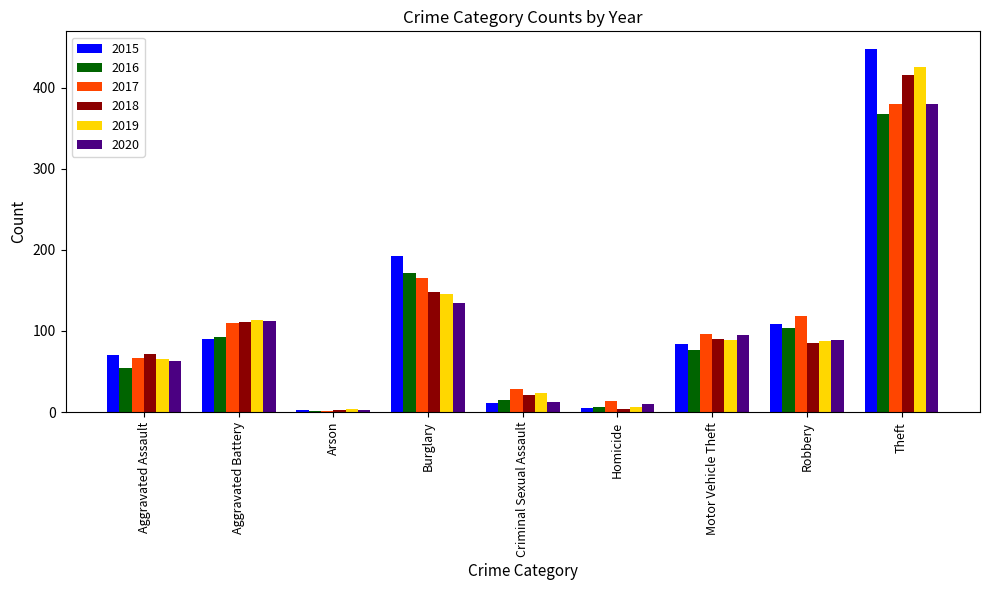

What is the maximum value for 2016?

367